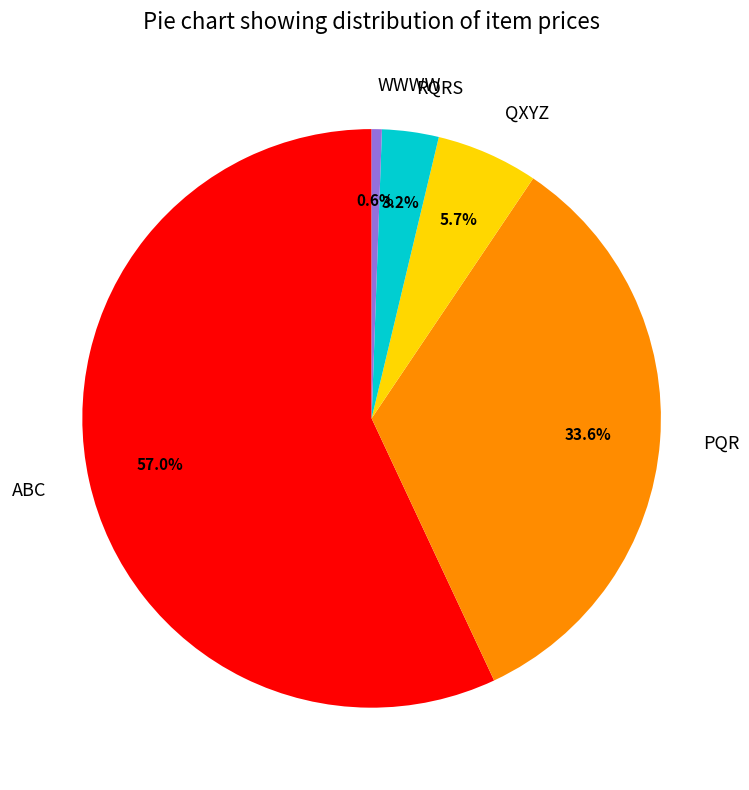

How much of the chart is everything except WWWW?

99.4%